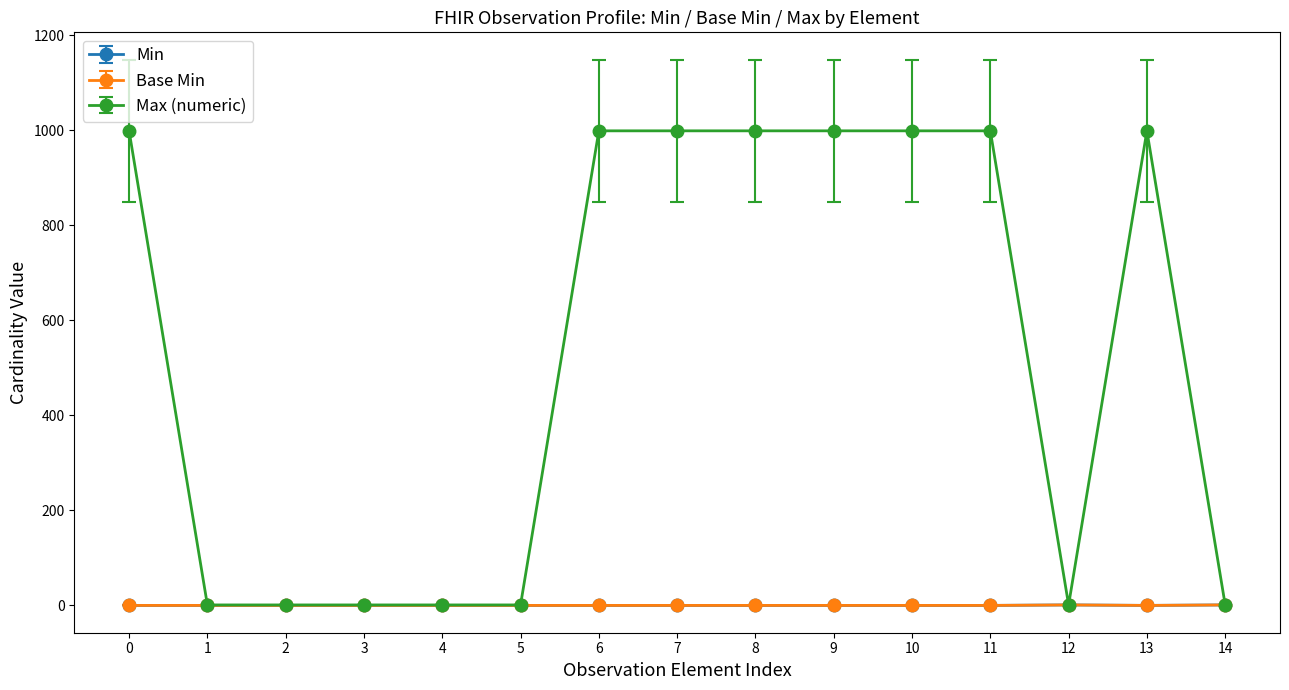

Does the chart have visible grid lines?

No